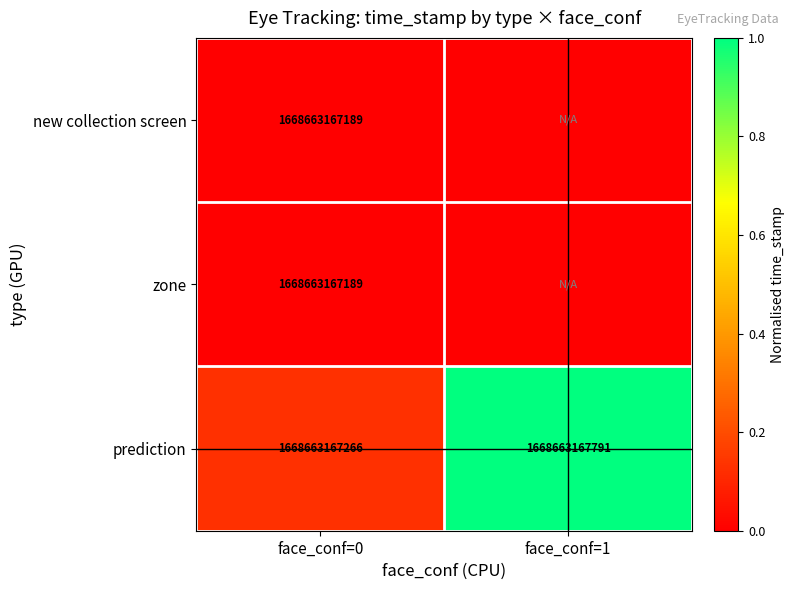

Read the prediction value at face_conf=1.

1668663167791